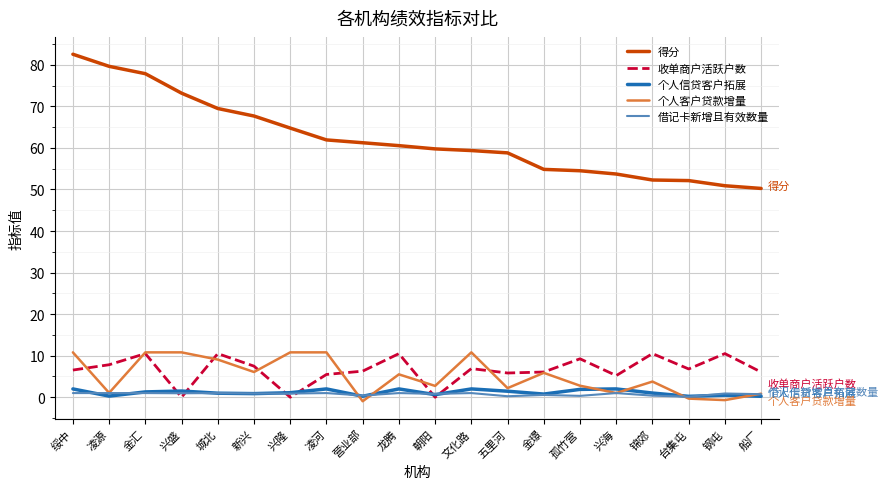

True or false: 得分 and 借记卡新增且有效数量 intersect in this chart.

False